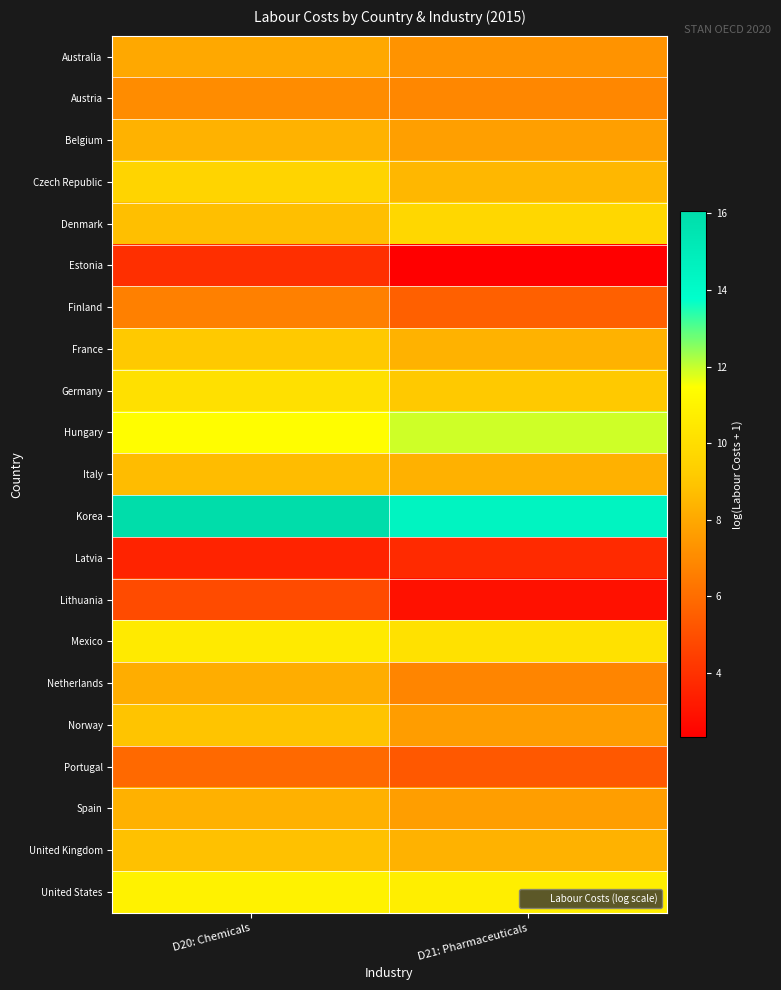

Reading right to left, transcribe all the data shown in this chart.

Australia: D21: Pharmaceuticals=7.3	D20: Chemicals=8.0
Austria: D21: Pharmaceuticals=6.9	D20: Chemicals=7.1
Belgium: D21: Pharmaceuticals=7.7	D20: Chemicals=8.3
Czech Republic: D21: Pharmaceuticals=8.5	D20: Chemicals=9.6
Denmark: D21: Pharmaceuticals=9.7	D20: Chemicals=8.8
Estonia: D21: Pharmaceuticals=2.3	D20: Chemicals=3.9
Finland: D21: Pharmaceuticals=5.6	D20: Chemicals=6.7
France: D21: Pharmaceuticals=8.3	D20: Chemicals=9.1
Germany: D21: Pharmaceuticals=9.1	D20: Chemicals=10.1
Hungary: D21: Pharmaceuticals=11.9	D20: Chemicals=11.4
Italy: D21: Pharmaceuticals=8.3	D20: Chemicals=8.7
Korea: D21: Pharmaceuticals=14.5	D20: Chemicals=16.1
Latvia: D21: Pharmaceuticals=3.7	D20: Chemicals=3.5
Lithuania: D21: Pharmaceuticals=2.9	D20: Chemicals=4.8
Mexico: D21: Pharmaceuticals=10.1	D20: Chemicals=10.6
Netherlands: D21: Pharmaceuticals=6.8	D20: Chemicals=8.2
Norway: D21: Pharmaceuticals=7.6	D20: Chemicals=8.9
Portugal: D21: Pharmaceuticals=5.3	D20: Chemicals=5.9
Spain: D21: Pharmaceuticals=7.7	D20: Chemicals=8.3
United Kingdom: D21: Pharmaceuticals=8.3	D20: Chemicals=8.8
United States: D21: Pharmaceuticals=10.7	D20: Chemicals=10.9